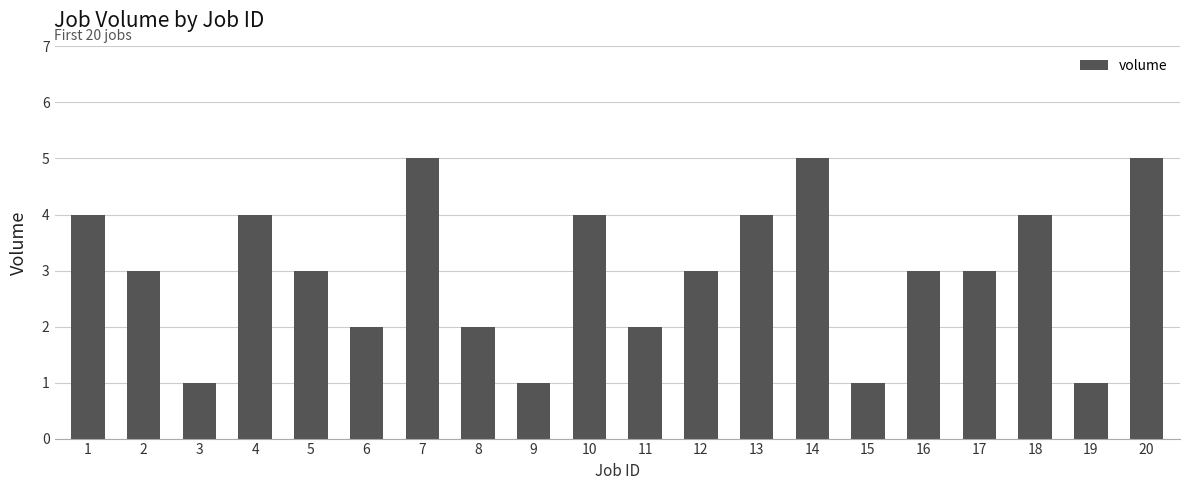

Does the chart contain stacked bars?

No